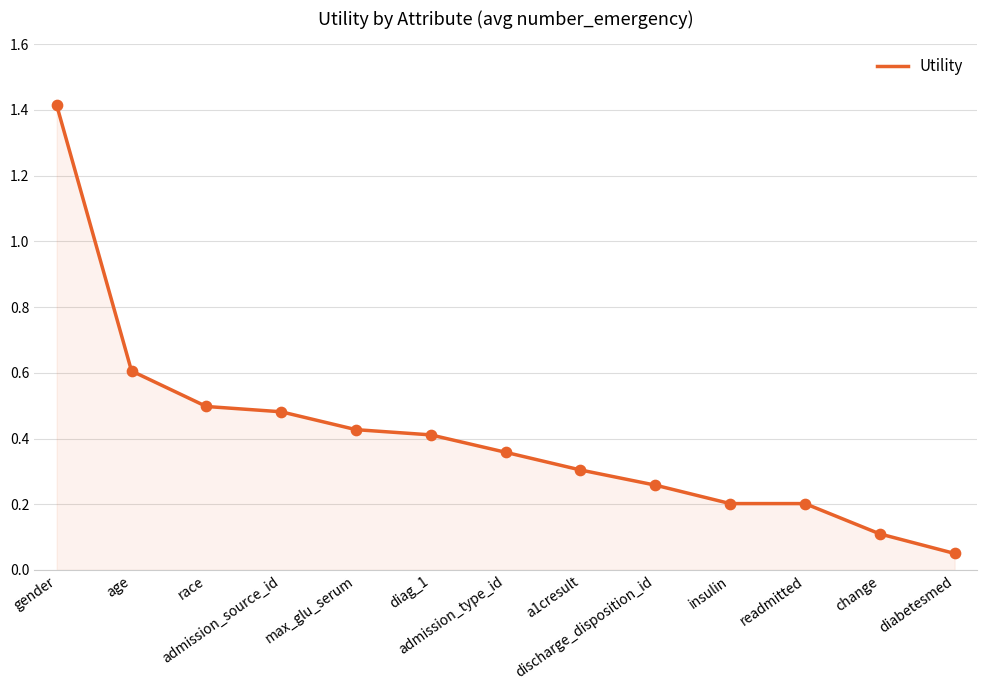

What is the greatest value displayed?

1.4